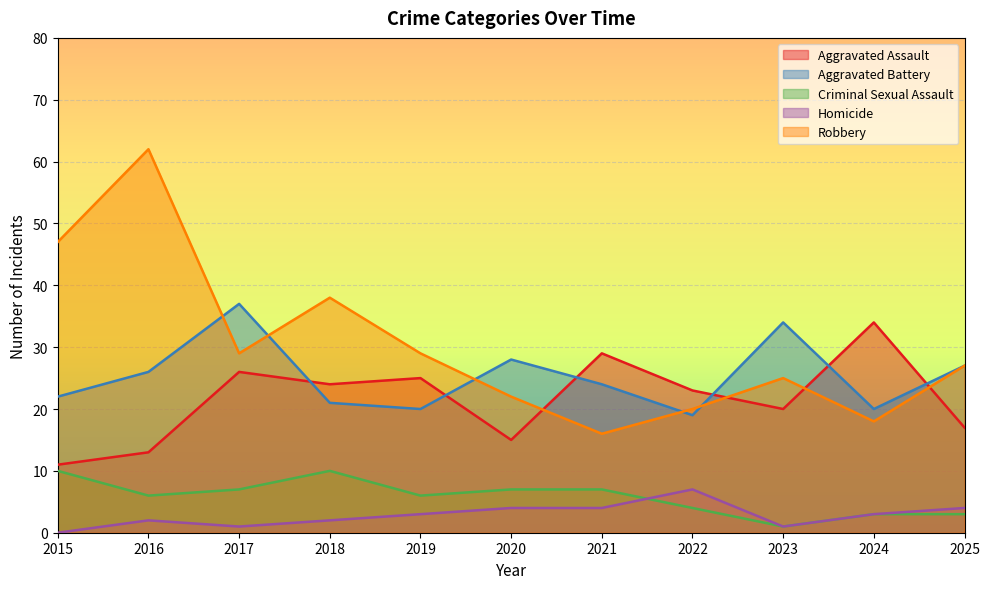

Is the value of Homicide at 2023 greater than the value of Robbery at 2016?

No